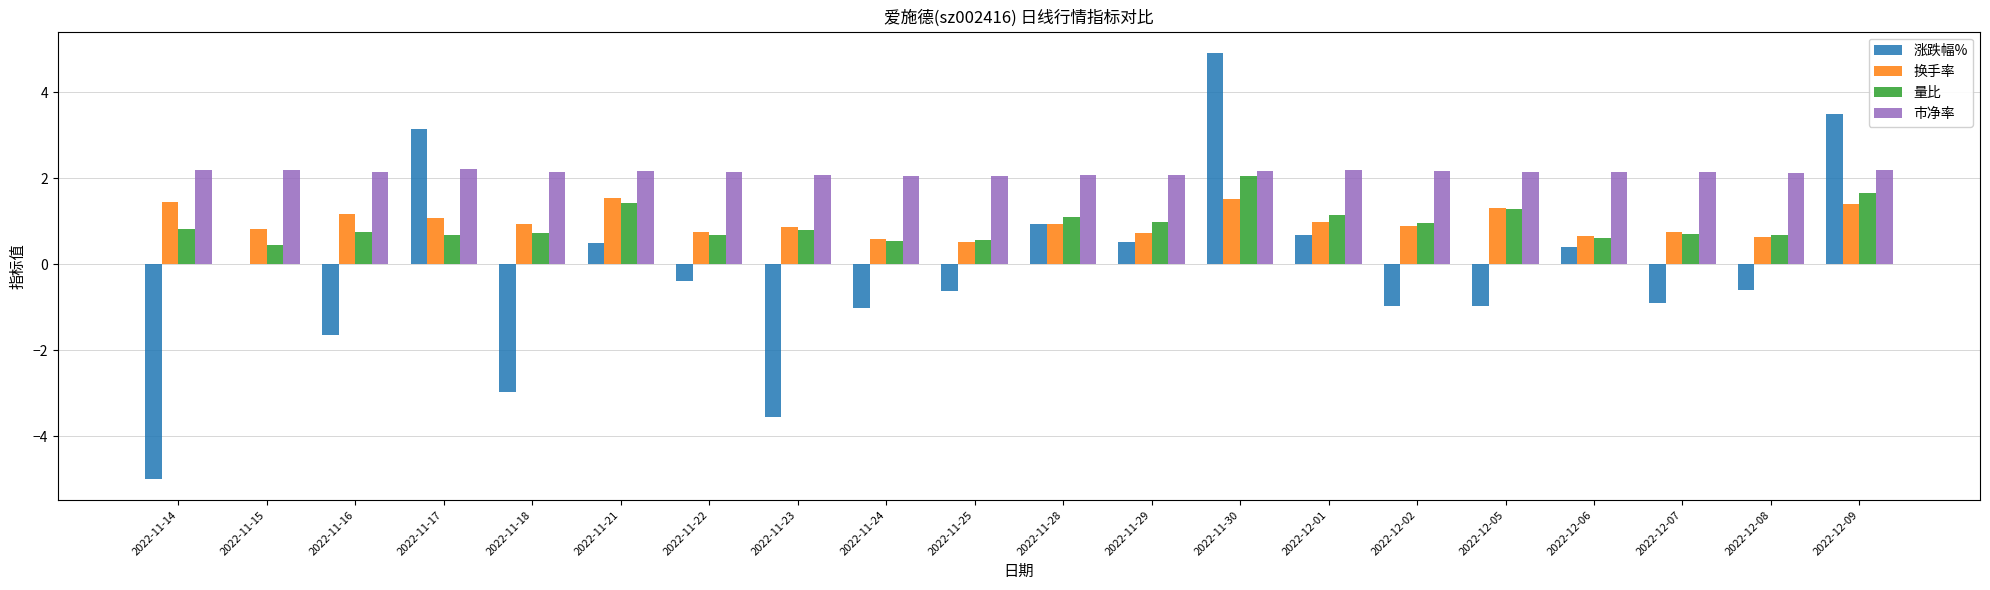

Read the 涨跌幅% value at 2022-12-07.

-0.9